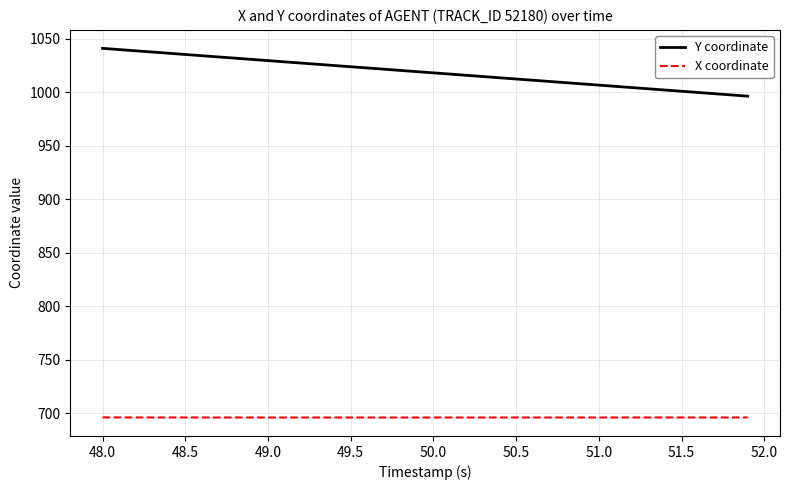

What is the greatest value displayed?

1041.1